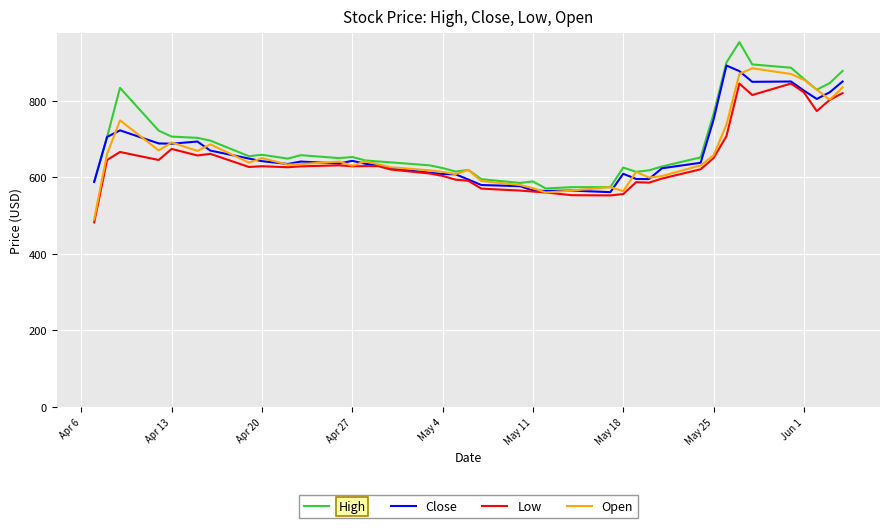

What is the minimum value shown in the chart?

481.9